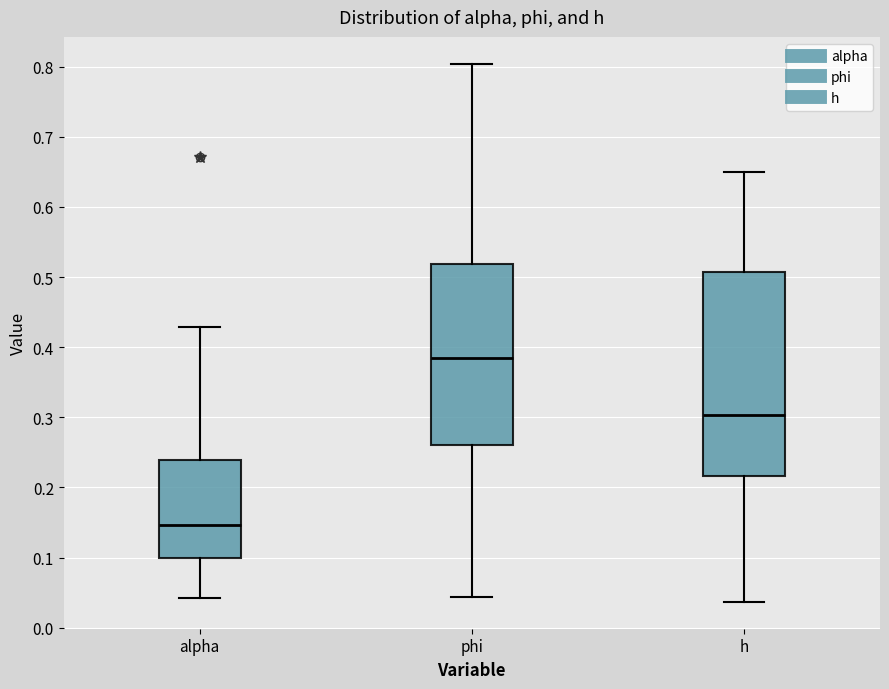

Reading left to right, read every box against the y-axis: the position of its median line, the range the box covers, and the ends of its whiskers. The values are not printed on the chart, so give them approximately, as read against the axis.

alpha: median 0.15, box 0.10 to 0.24, whiskers 0.04 to 0.43
phi: median 0.38, box 0.26 to 0.52, whiskers 0.04 to 0.80
h: median 0.30, box 0.22 to 0.51, whiskers 0.04 to 0.65